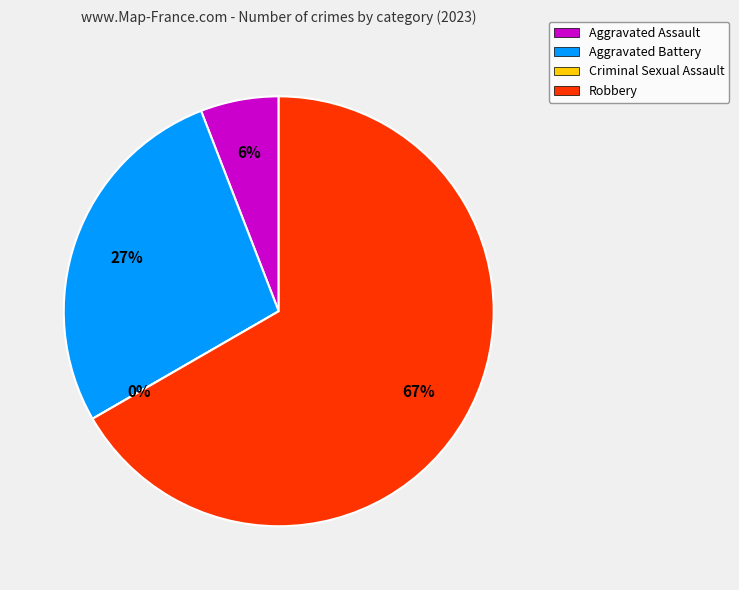

The Aggravated Battery slice represents 34% of the pie. True or false?

False